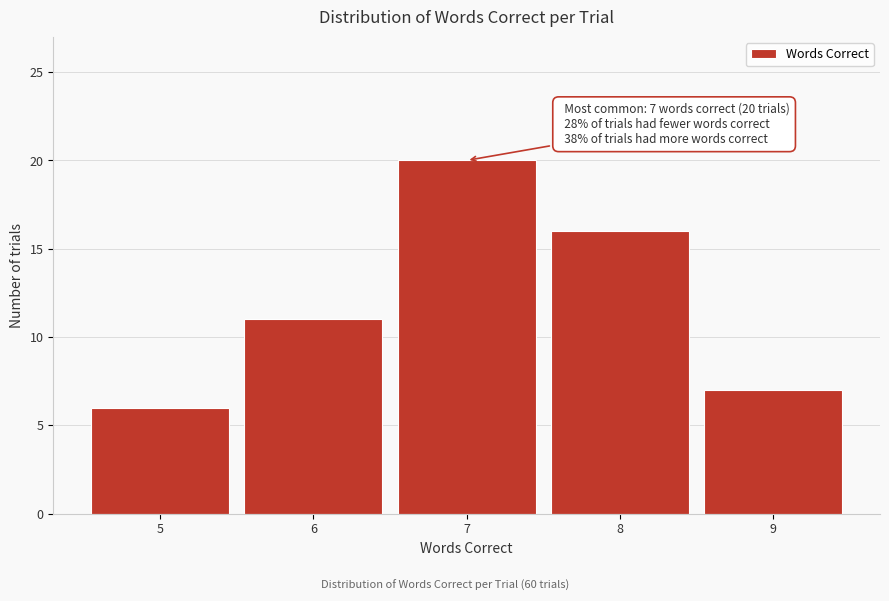

Over which range of the x-axis is the bar tallest?

6.5 to 7.5